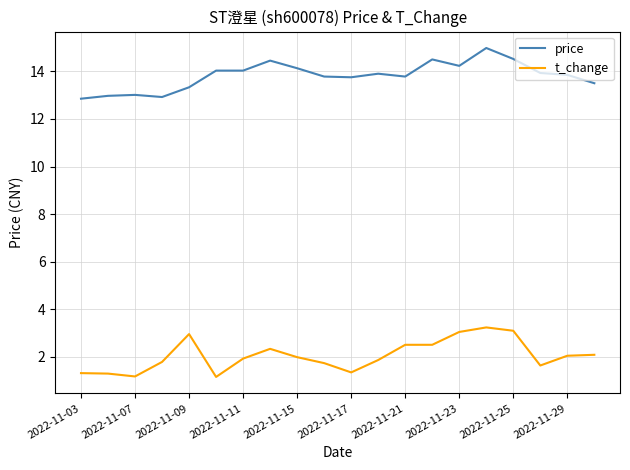

What is the minimum value shown in the chart?

1.2